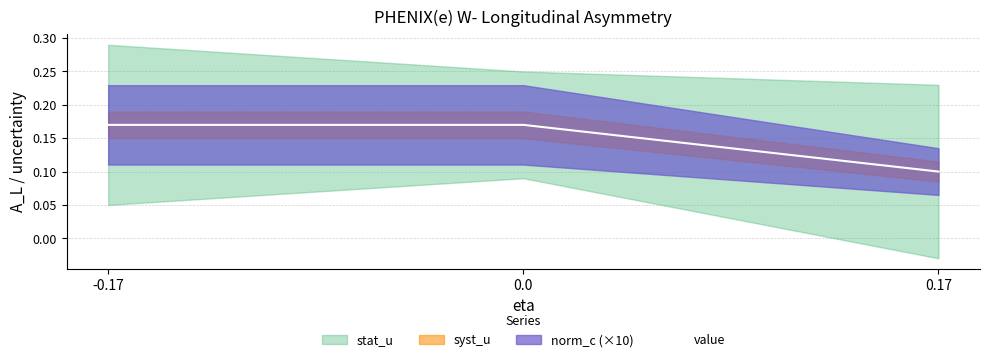

Rank the categories by value from lowest to highest.

0.17, -0.17, 0.0